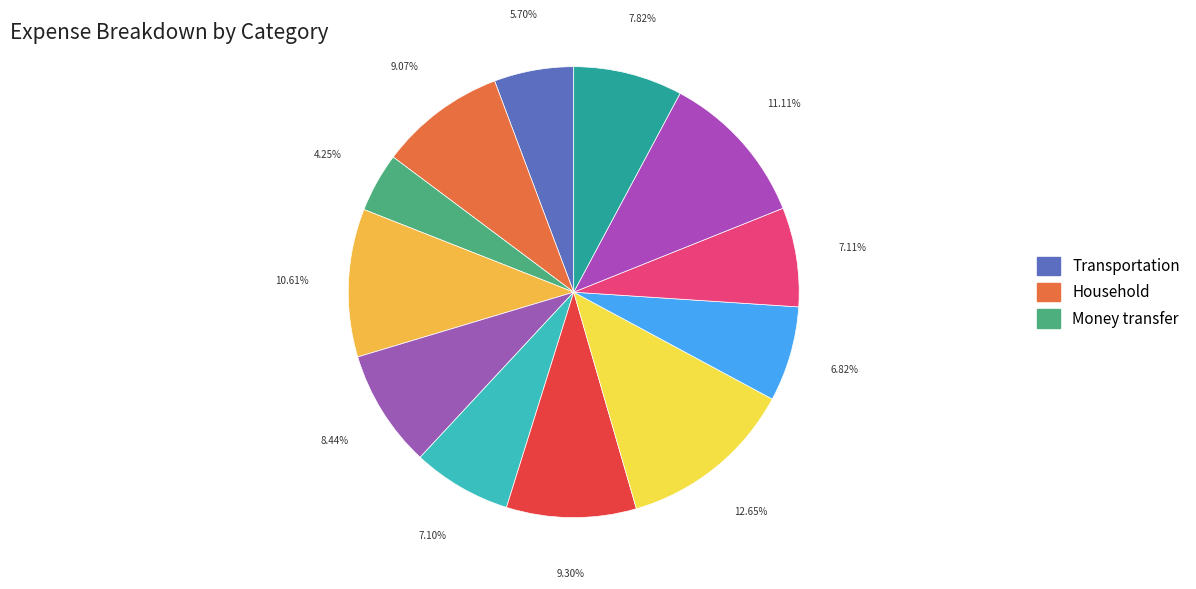

How many slices are in this pie chart?

12